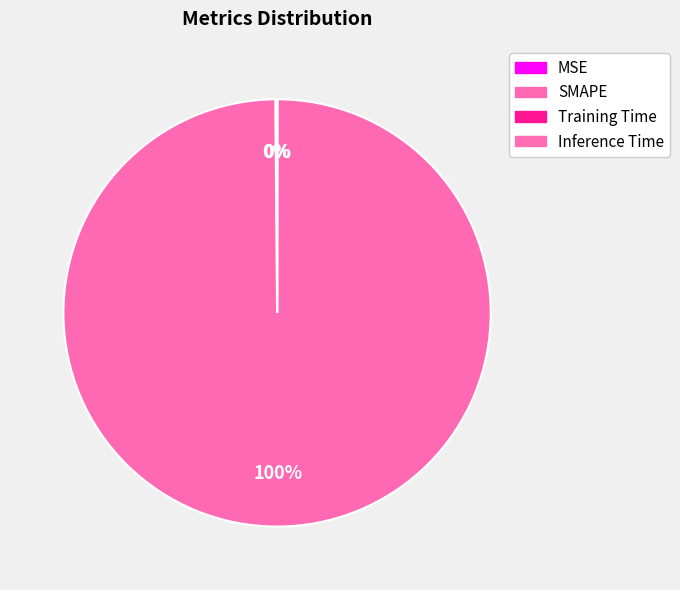

Is it true that Inference Time is 0% of the pie?

True